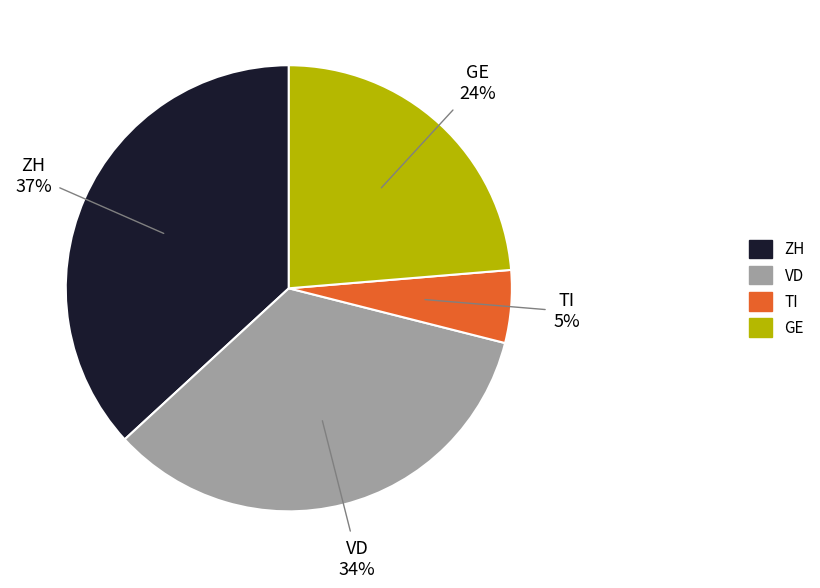

What is the largest slice in the pie chart?

ZH